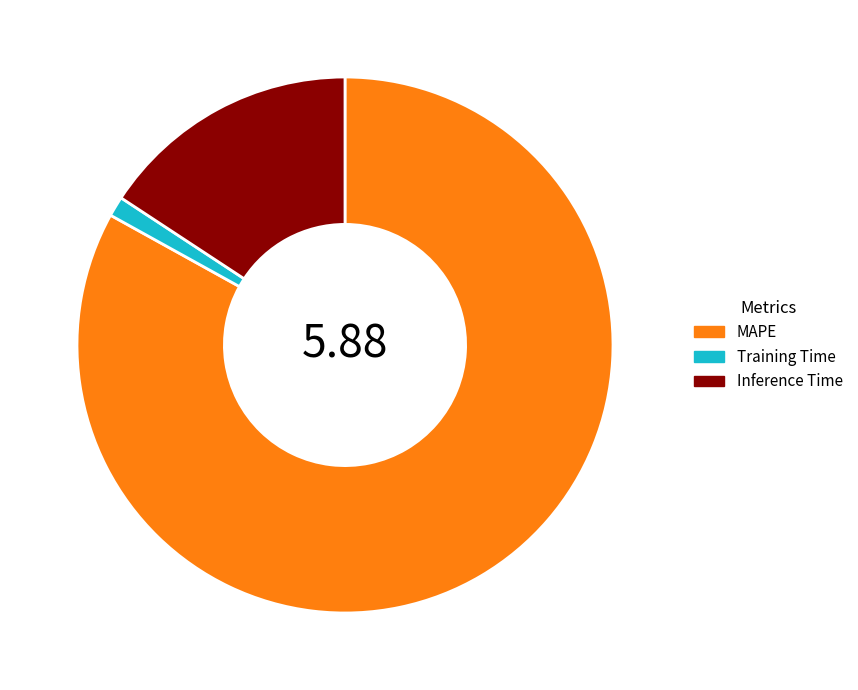

How many slices are in this pie chart?

3